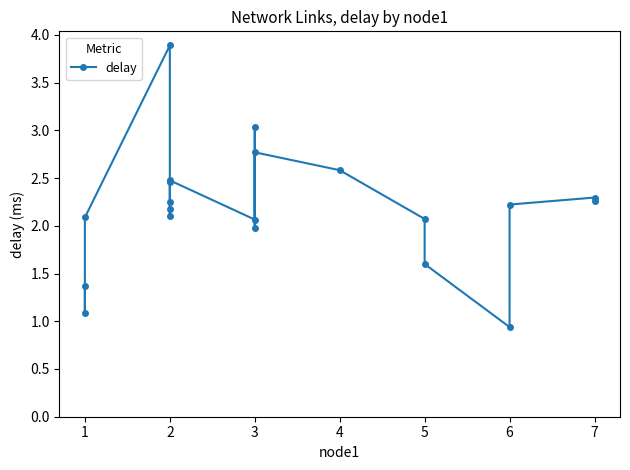

Rank the categories by value from lowest to highest.

6, 1, 1, 5, 3, 3, 5, 1, 2, 2, 6, 2, 7, 7, 2, 2, 4, 3, 3, 2